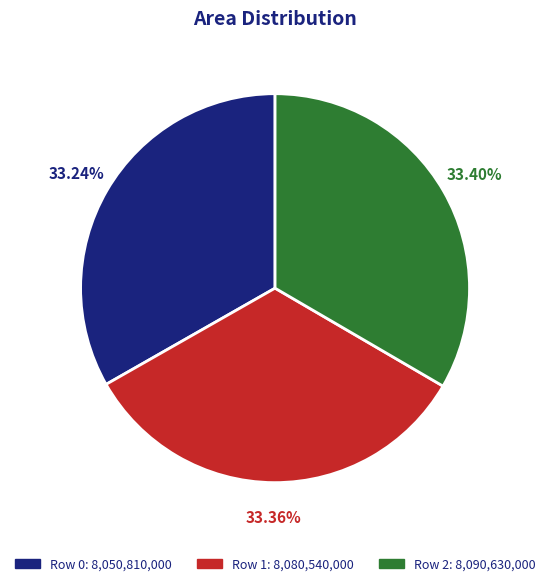

What percentage is the Row 0 slice, to the nearest percent?

33%